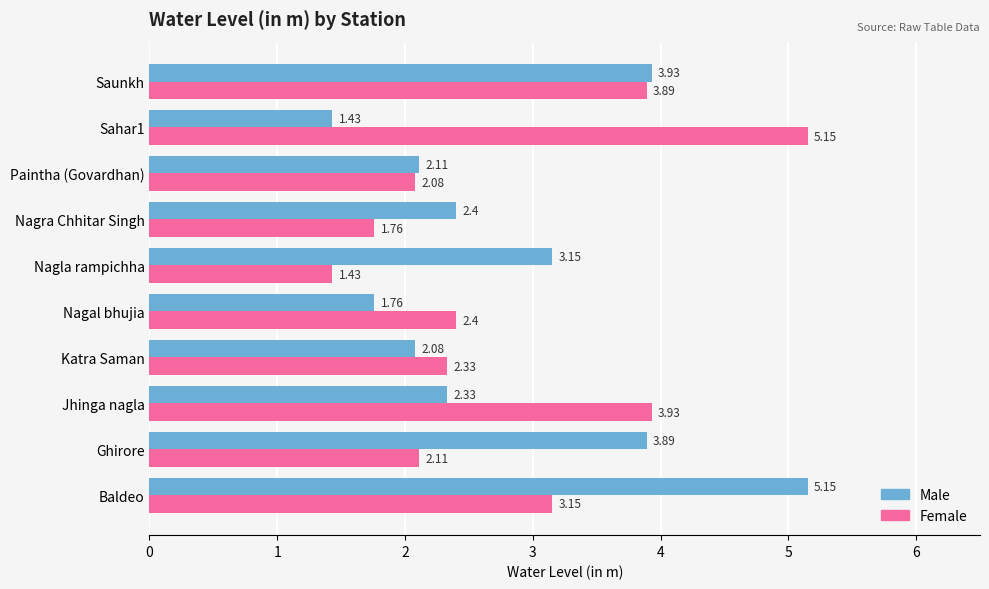

What is the difference between the maximum and minimum values in the Female series?

3.7